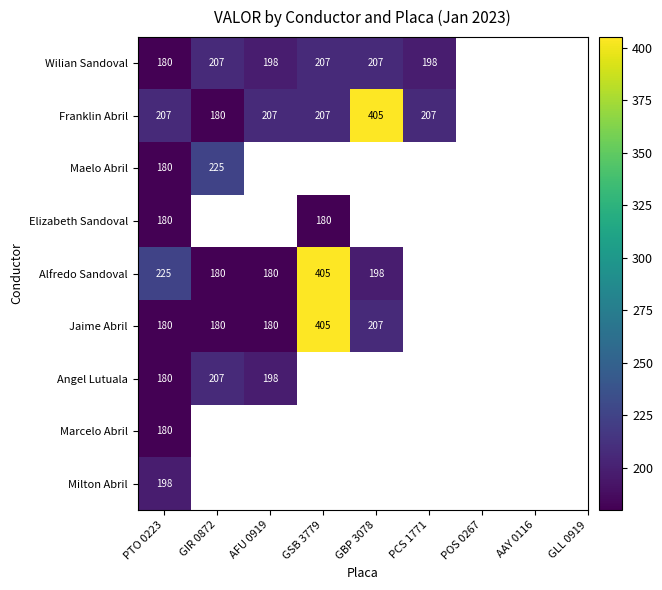

At which category does the chart reach its minimum across all series?

PTO 0223